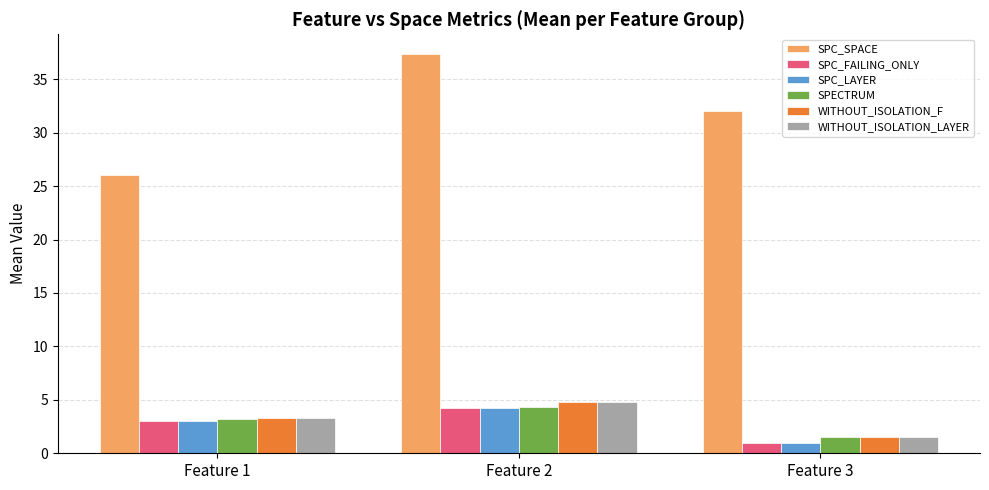

Is the value of WITHOUT_ISOLATION_F at Feature 3 greater than the value of SPC_FAILING_ONLY at Feature 3?

Yes